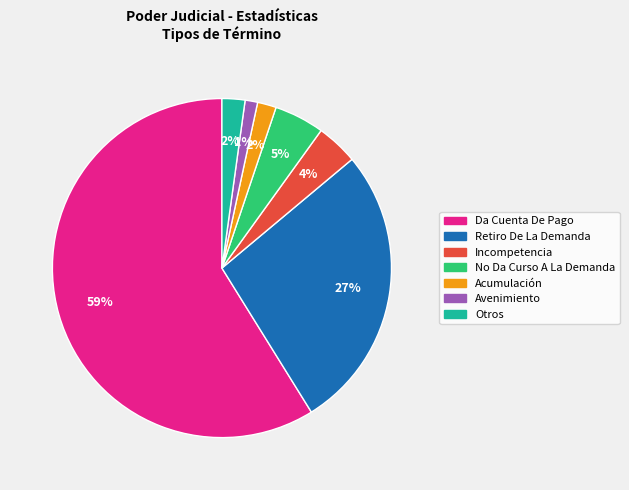

What is the ratio of the value at No Da Curso A La Demanda to the value at Incompetencia?

1.2